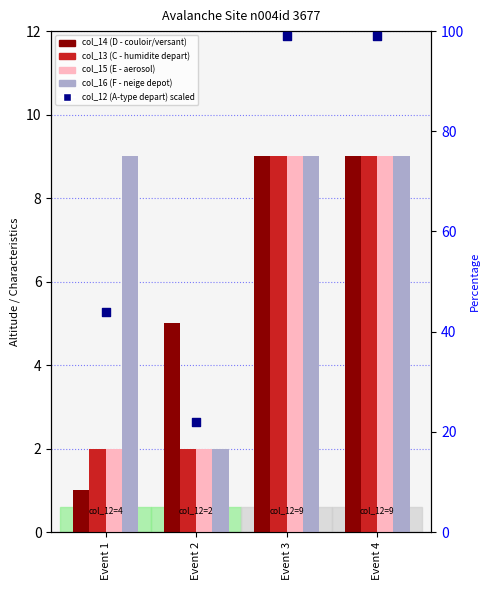

Which series contains the highest Y value?

col_12 (A-type depart) scaled